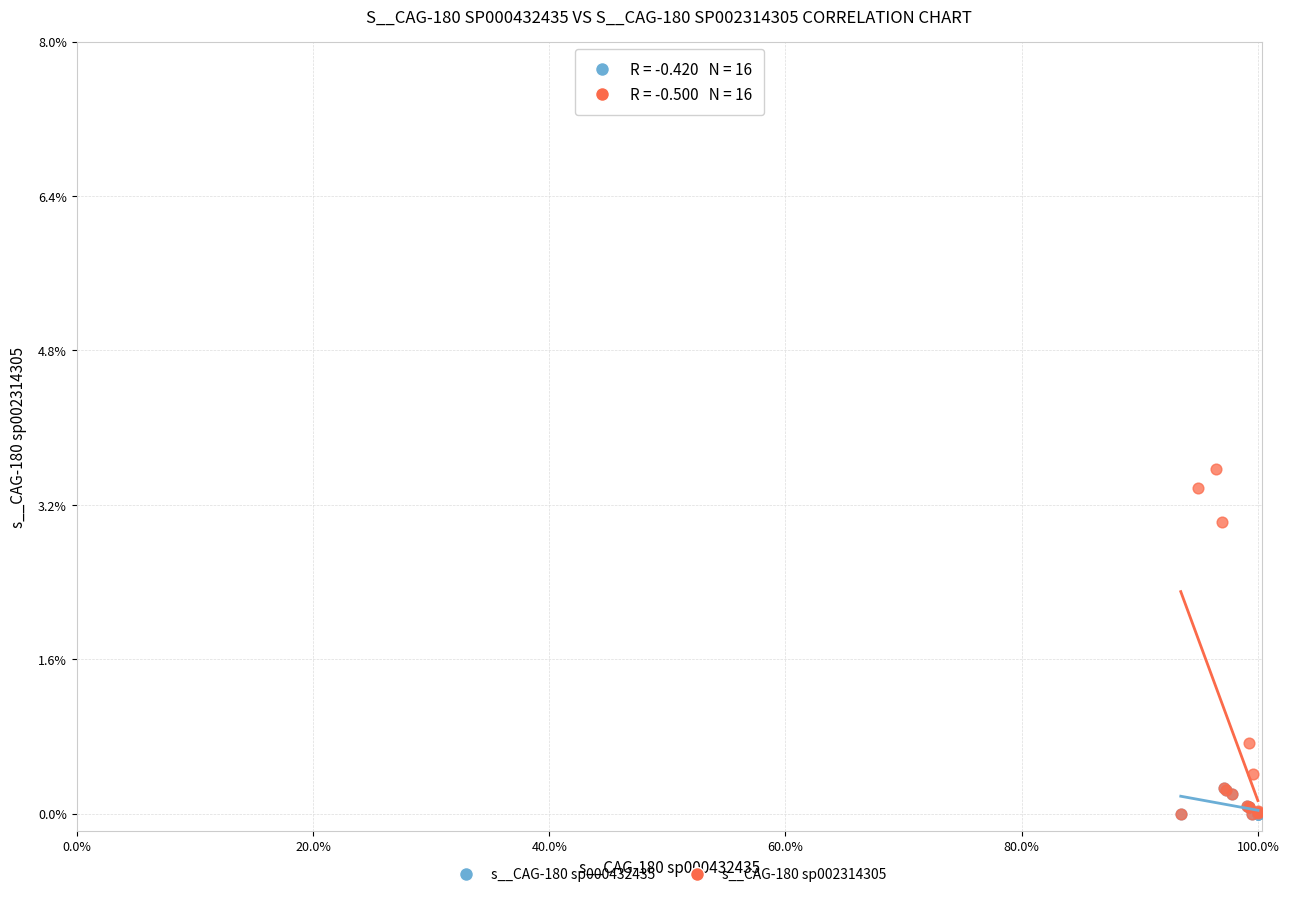

What are all the series names shown in the legend?

s__CAG-180 sp000432435, s__CAG-180 sp002314305